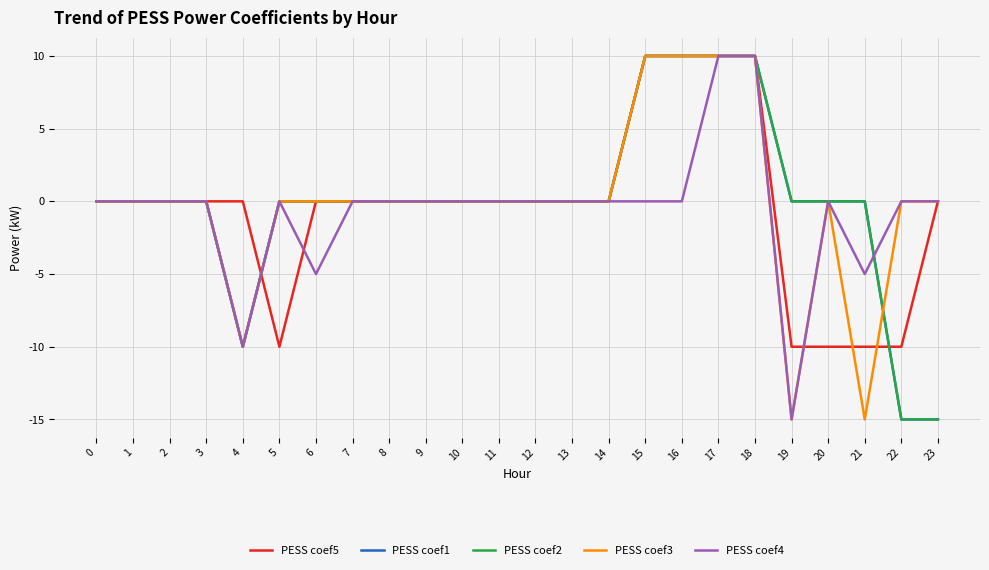

Does the chart display data point markers on the line(s)?

No